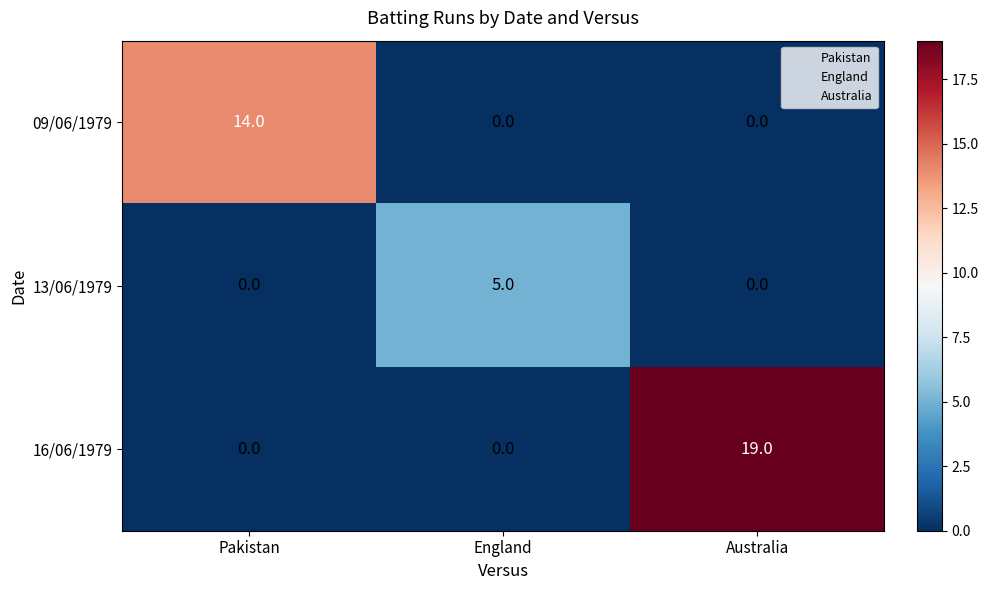

Count the number of categories in the chart.

3